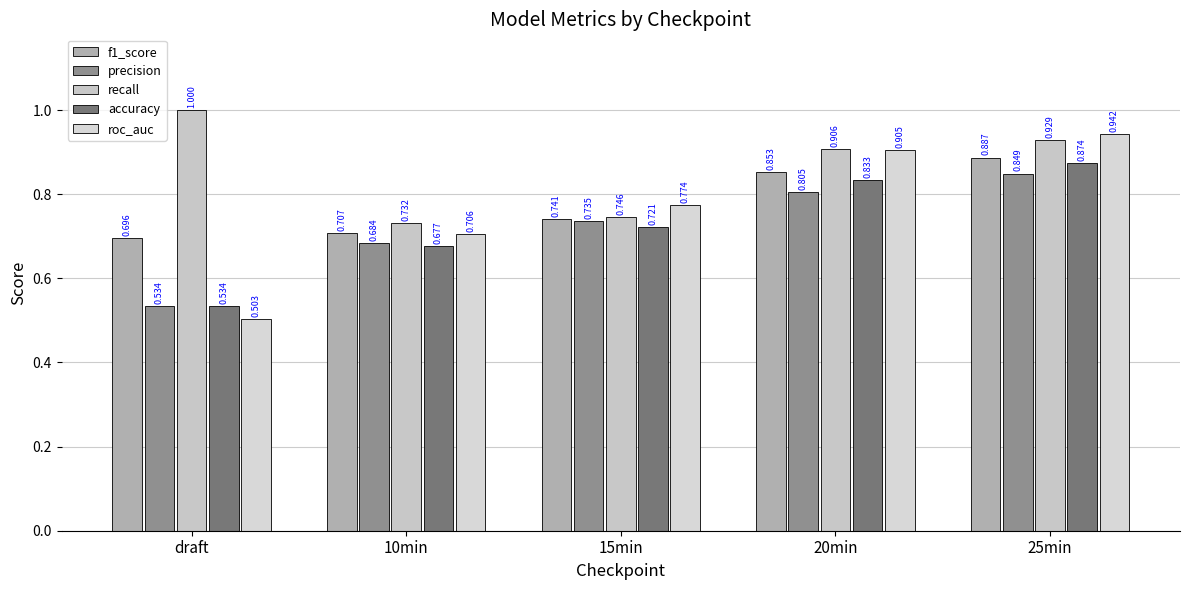

What is the label of the 1st bar from the left?

draft